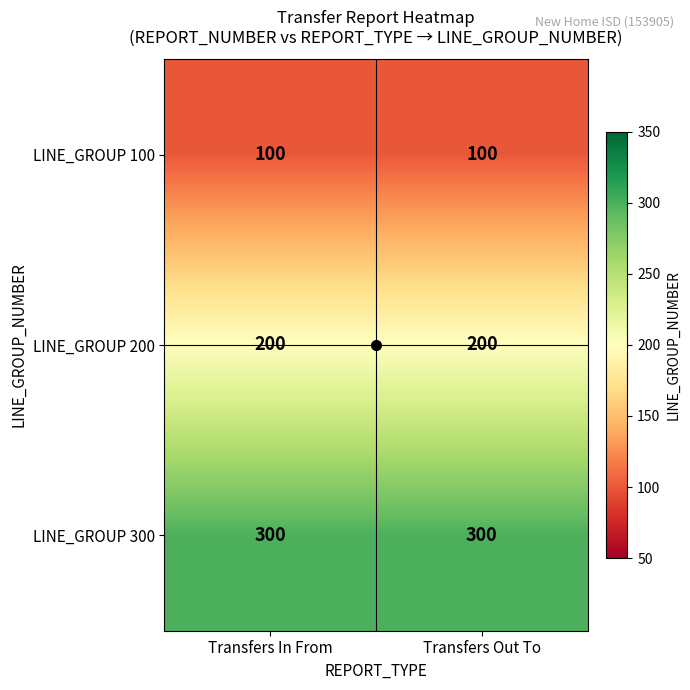

What is the sum of the LINE_GROUP 300 values at Transfers Out To and Transfers In From?

600